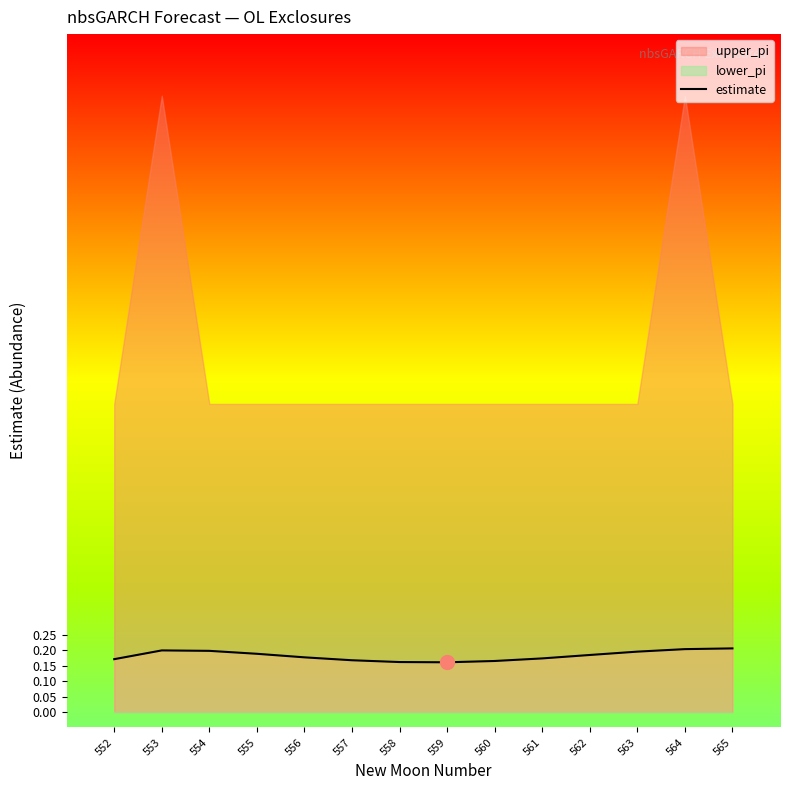

What is the average value?

0.2